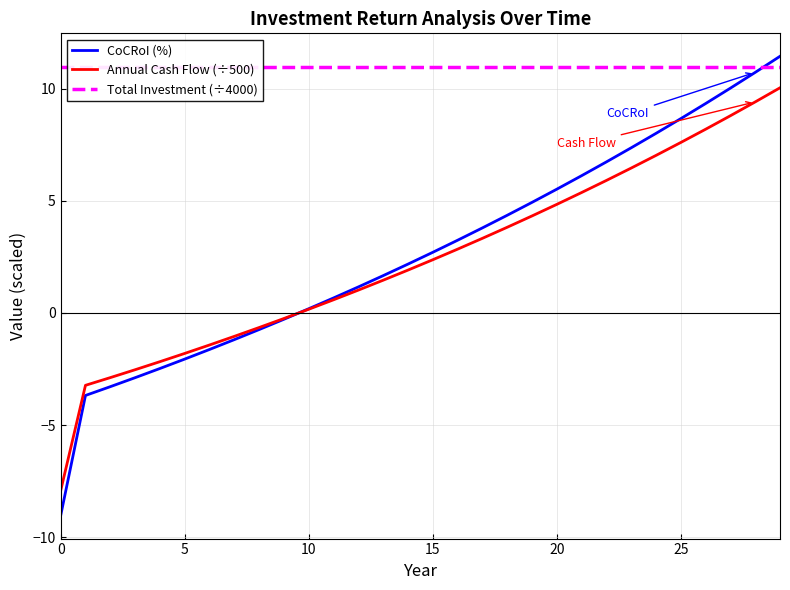

True or false: Annual Cash Flow (÷500) and Total Investment (÷4000) intersect in this chart.

False